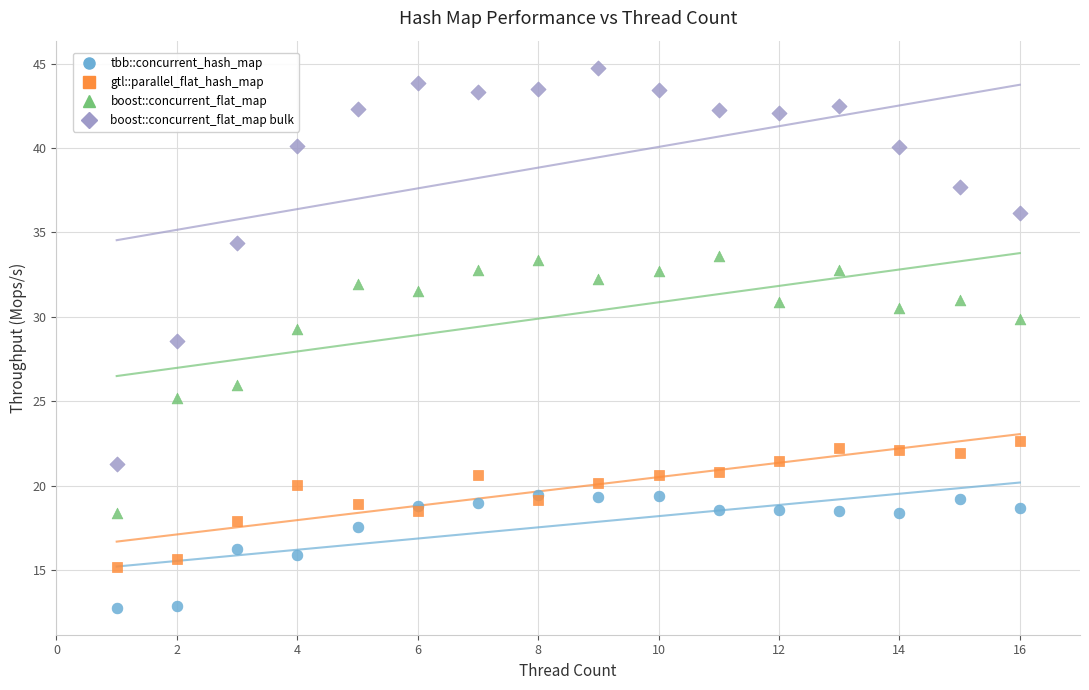

Across all series, what Y value is closest to 28?

28.6